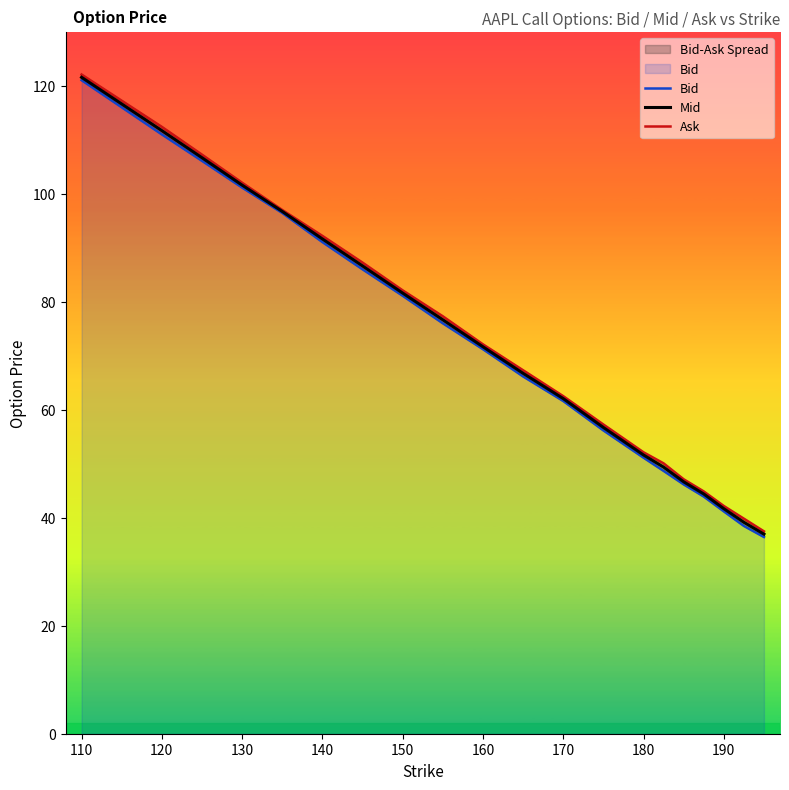

Count the number of categories in the chart.

20